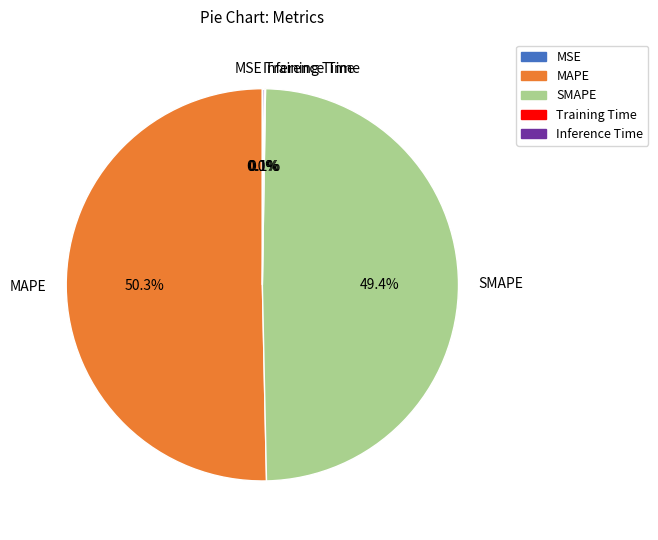

What is the largest slice in the pie chart?

MAPE